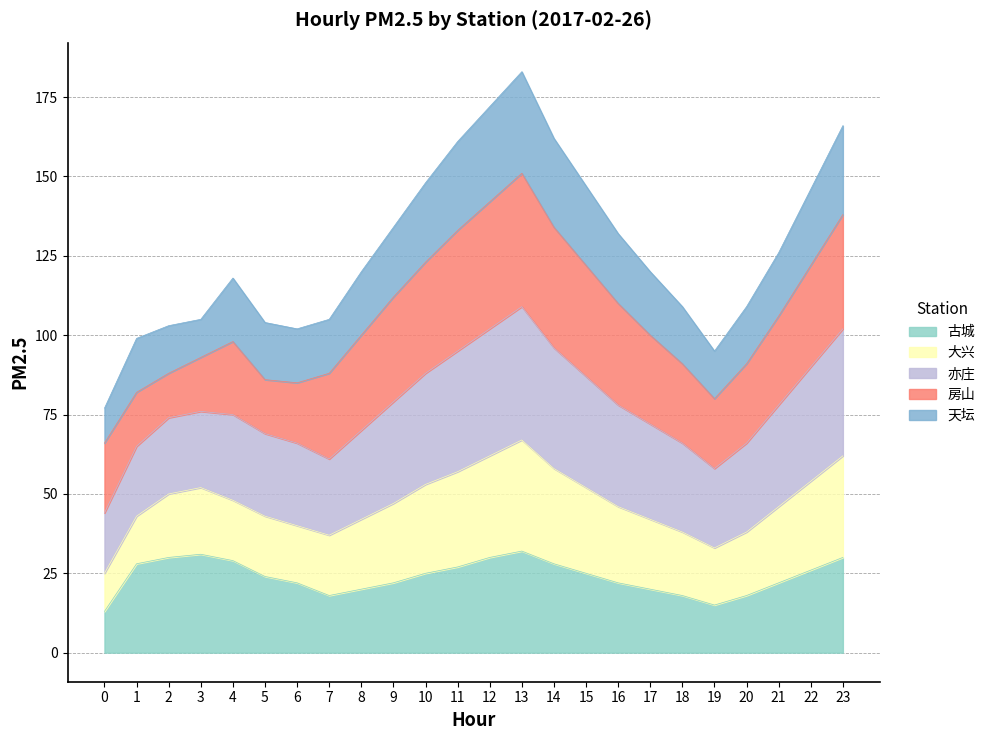

Where does the 古城 series first go above 25?

1